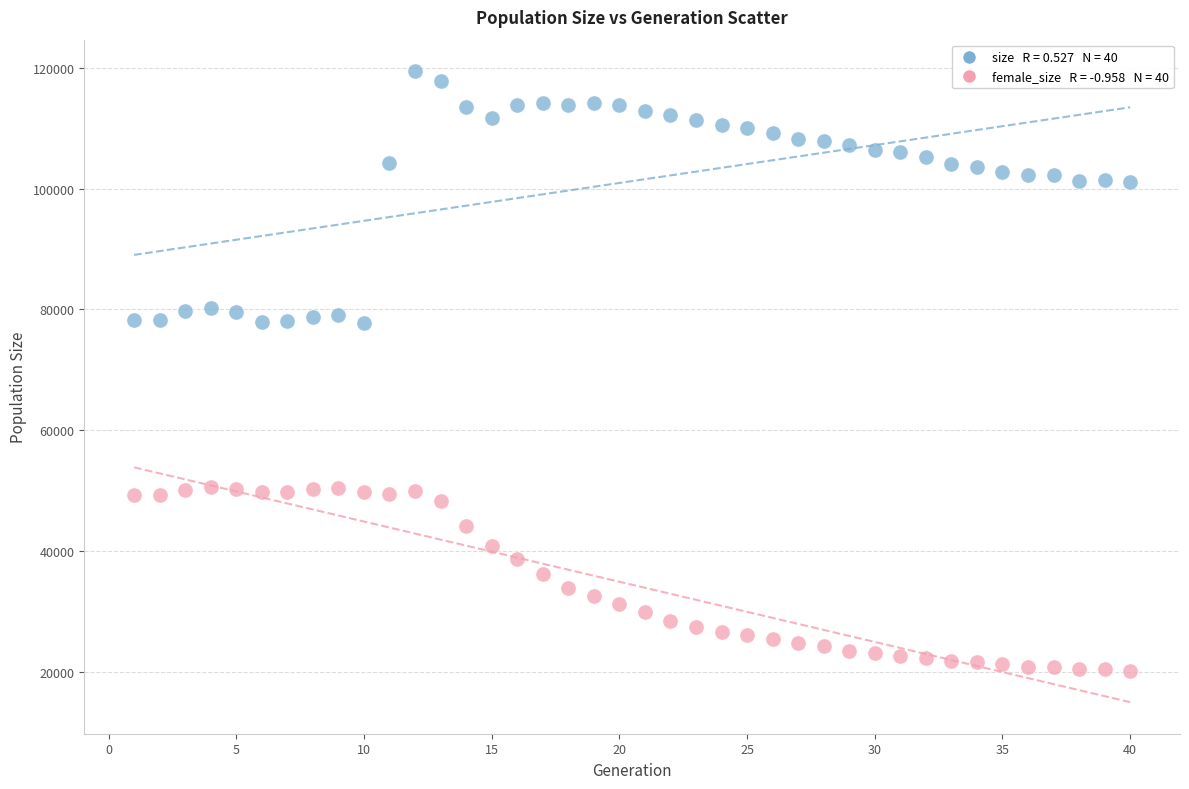

Across all data points, what is the range of X values (max minus min)?

39